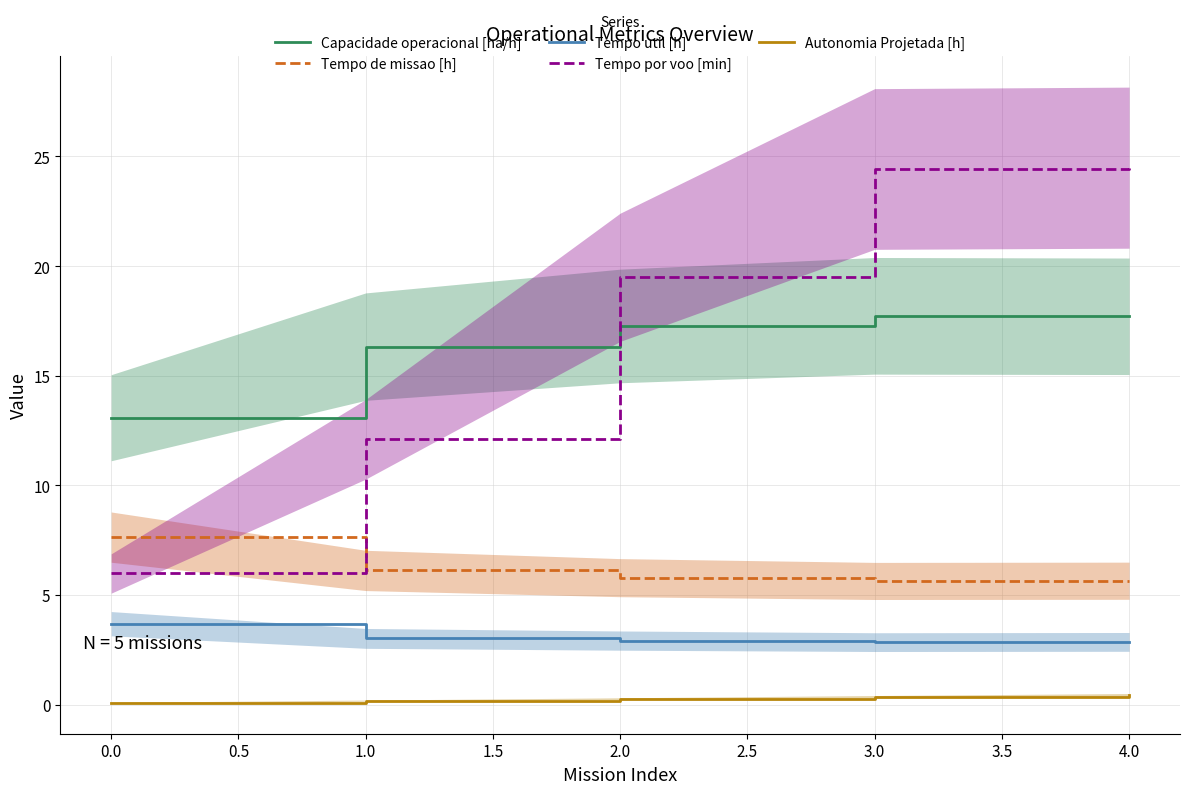

Count the Autonomia Projetada [h] values in the range 0 to 1.

5